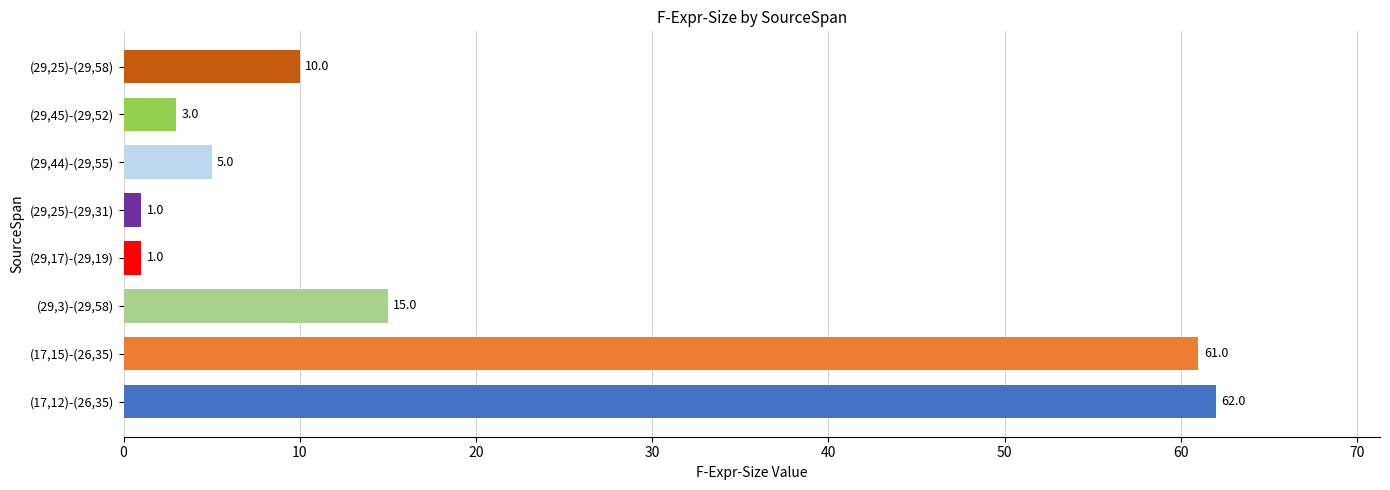

Where is the data nearest to the value 31?

(29,3)-(29,58)